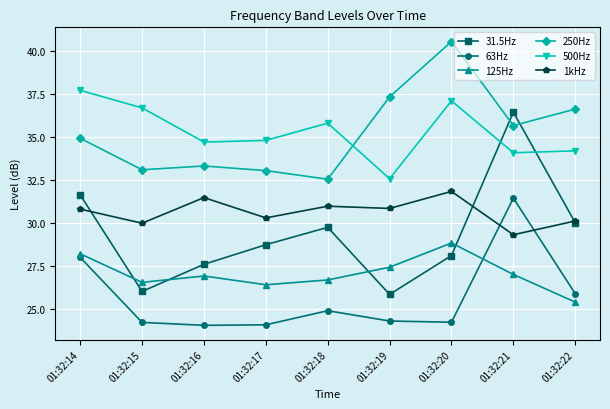

Rank the categories by 31.5Hz value from lowest to highest.

01:32:19, 01:32:15, 01:32:16, 01:32:20, 01:32:17, 01:32:18, 01:32:22, 01:32:14, 01:32:21